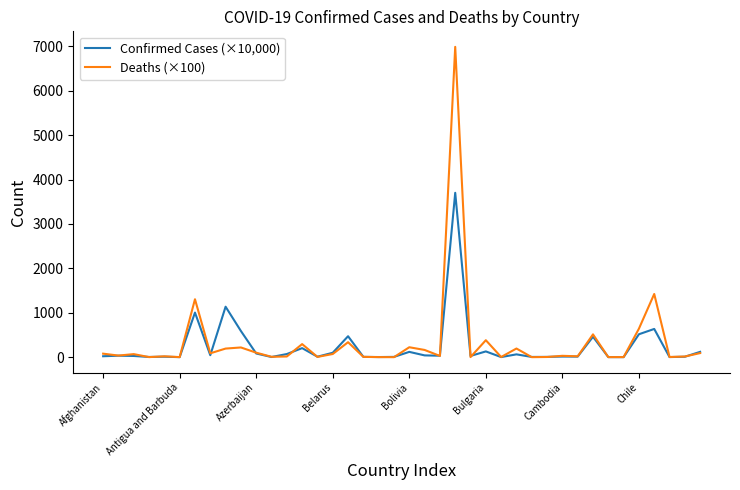

Which series has the largest range (max minus min)?

Deaths (×100)